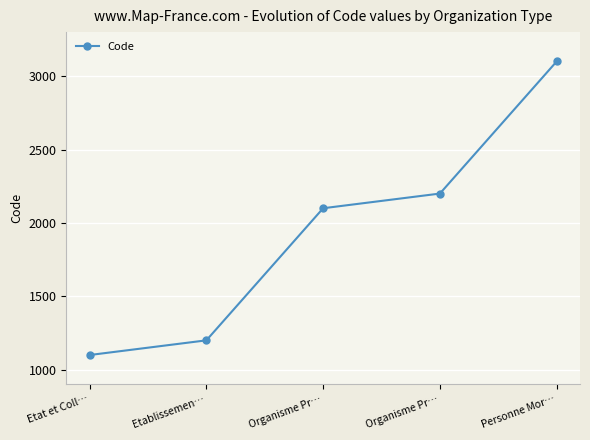

What is the label of the 5th point from the right?

Etat et Coll…